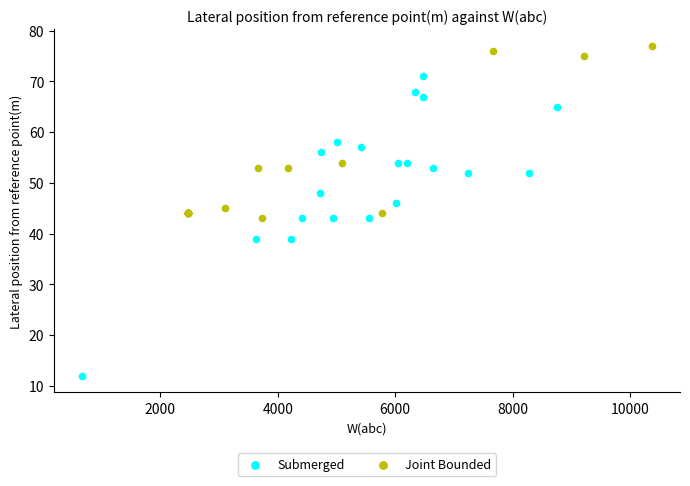

Which series has the widest spread of Y values?

Submerged